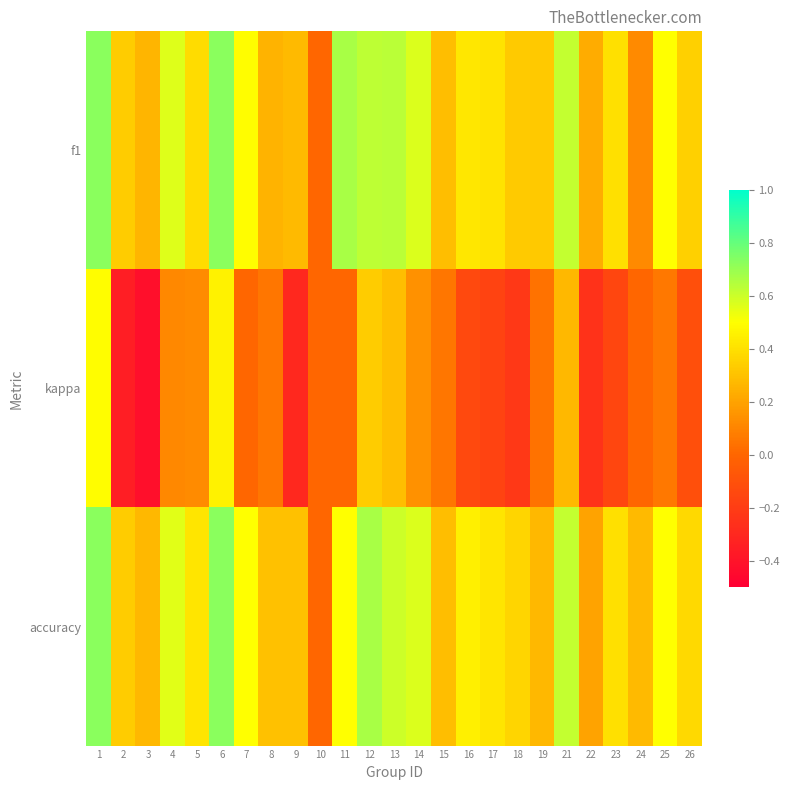

At which category is the sum across all series the highest?

1